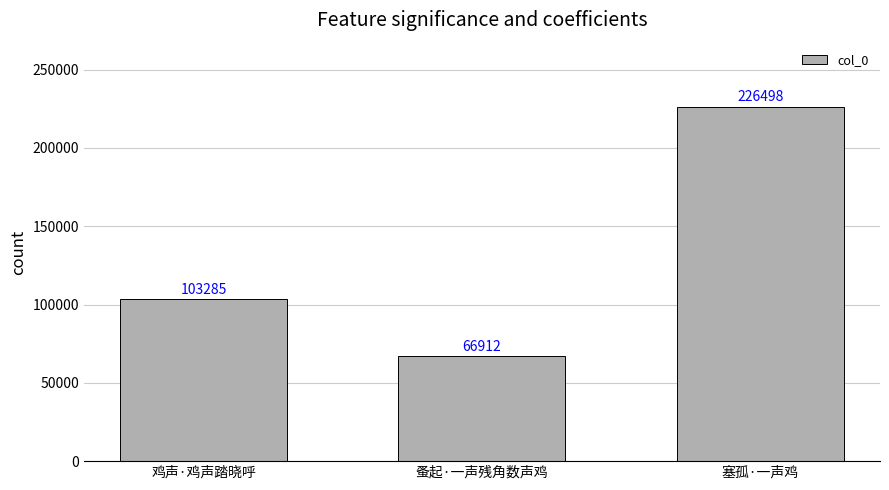

What is the minimum value shown in the chart?

66912